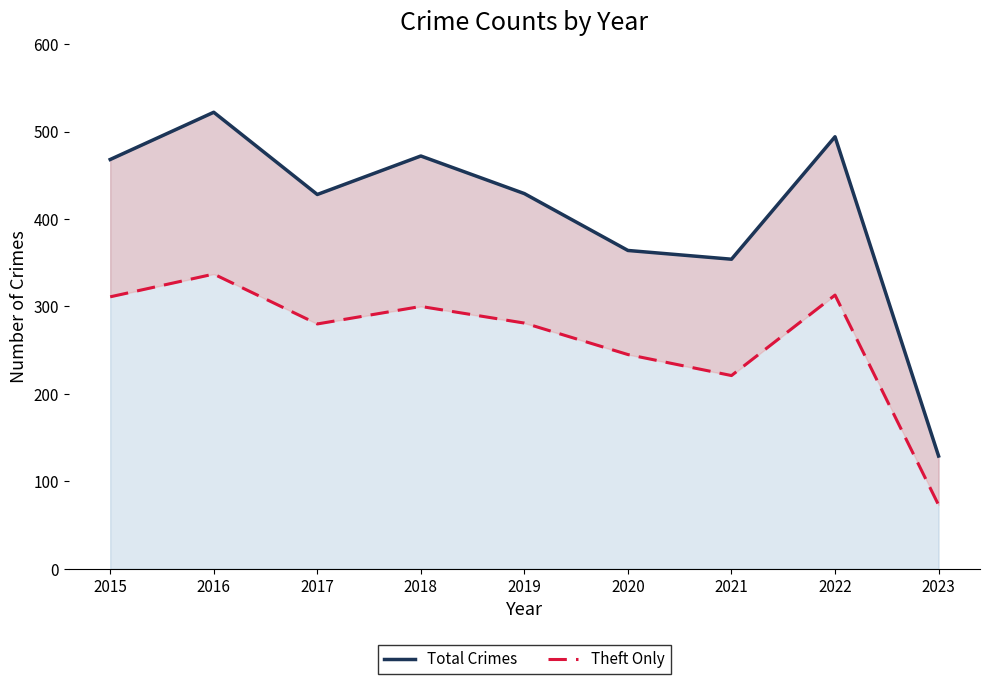

At which category is the sum across all series the highest?

2016